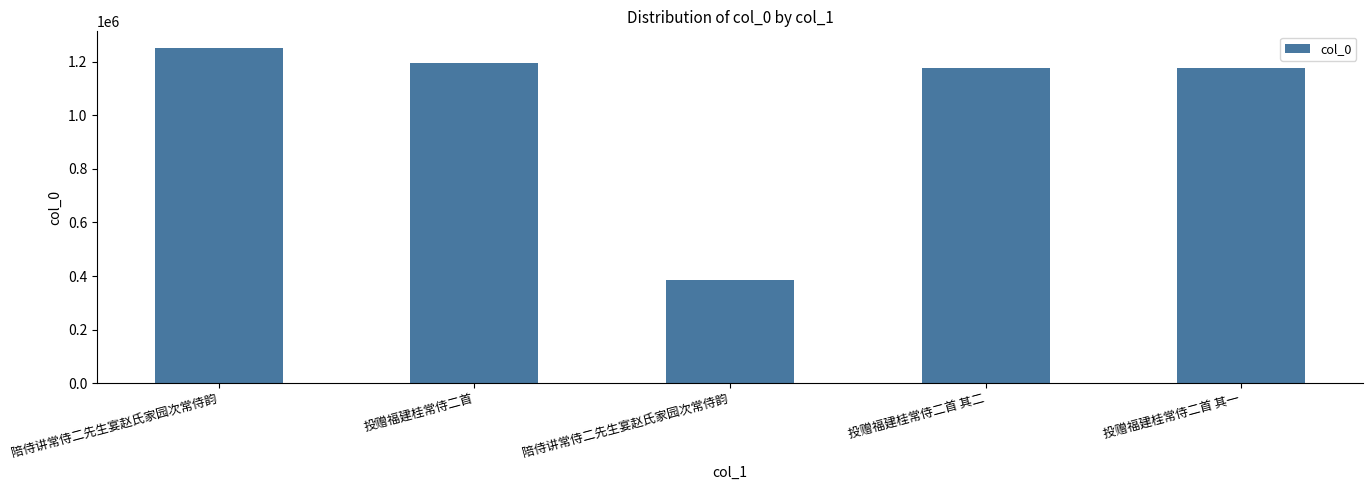

The chart shows a value of 1670634 at 投赠福建桂常侍二首 其二. True or false?

False